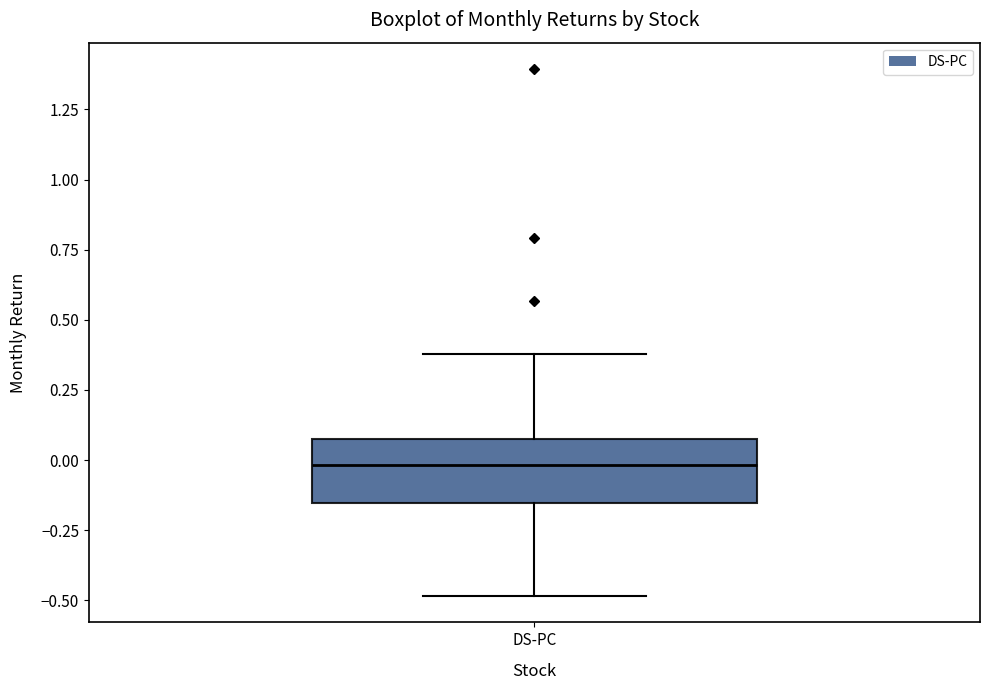

Transcribe this box plot: give where the median line is, the range the box spans, and where the two whiskers end, as read against the y-axis. The values are not printed on the chart, so give them approximately, as read against the axis.

median 0.00, box -0.15 to 0.05, whiskers -0.50 to 0.40